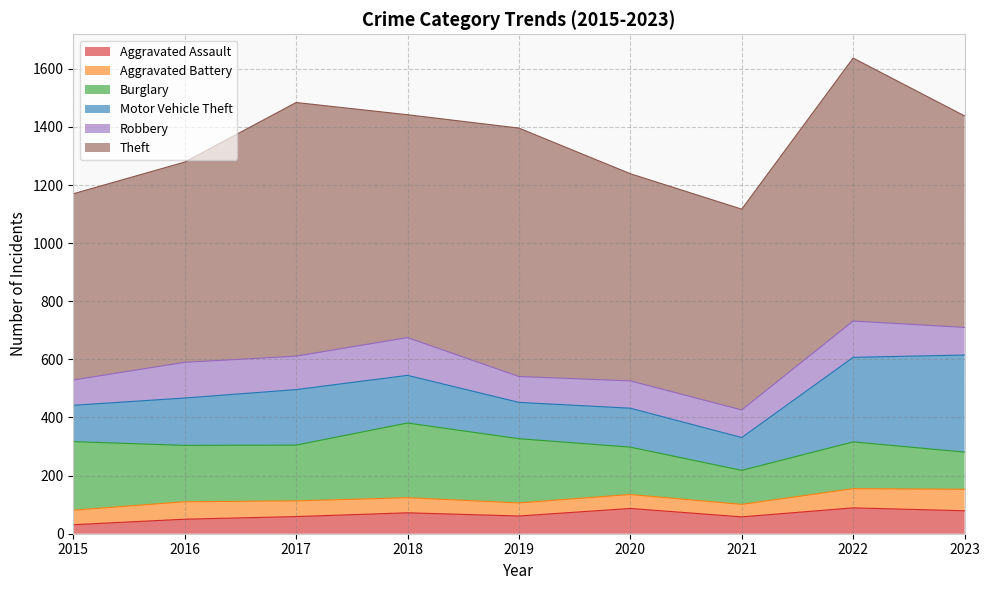

How many data points in Burglary are above 192?

4